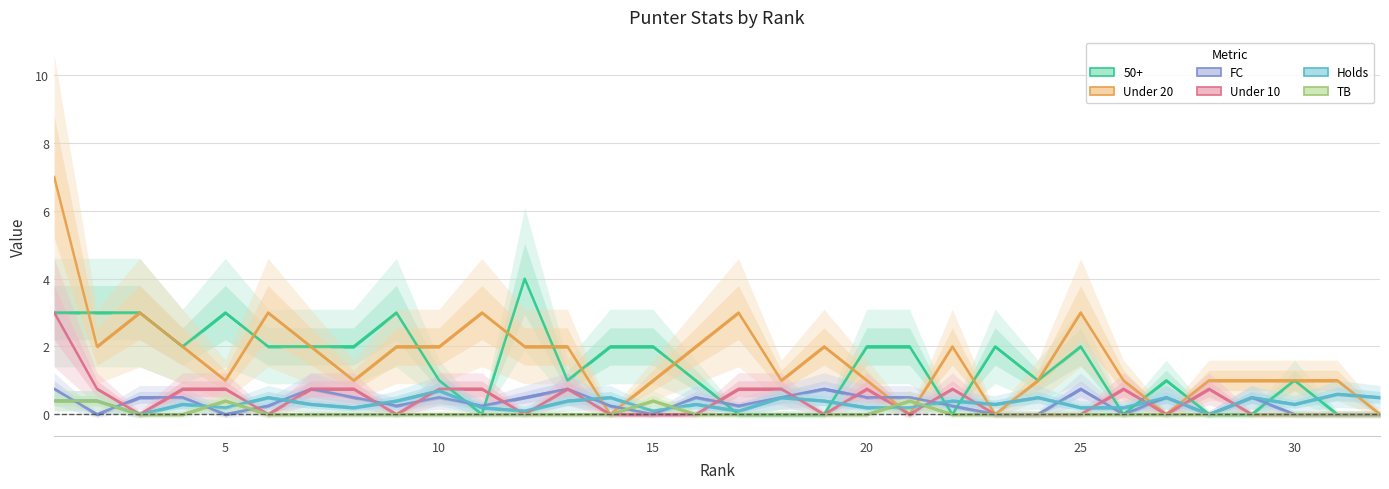

How many categories are shown in the chart?

32